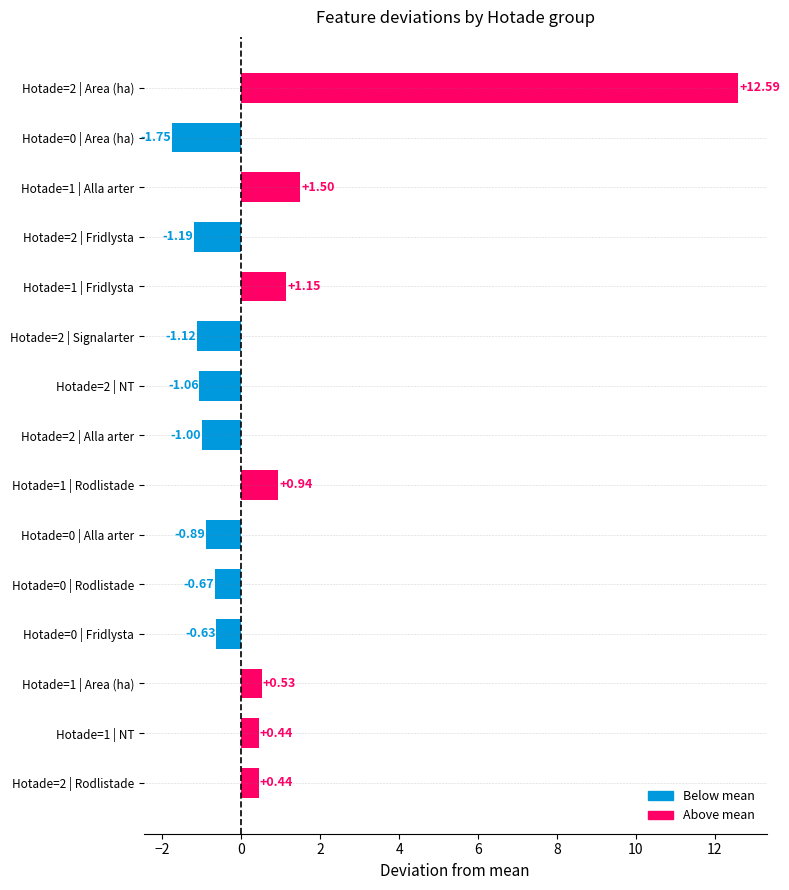

What is the difference between the second highest and second lowest values?

2.7